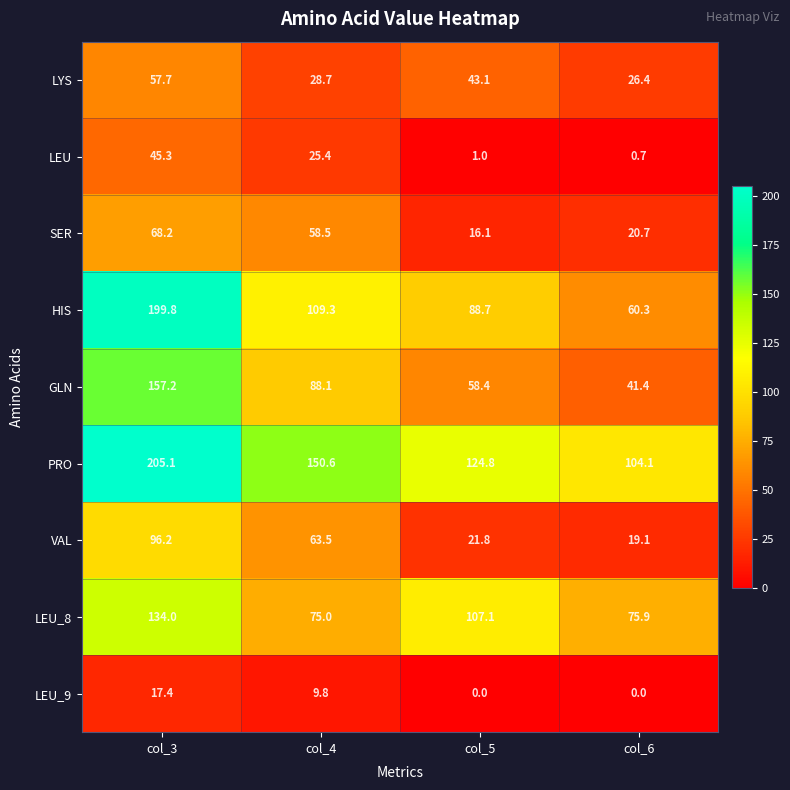

Which series changed the most between col_3 and col_5?

HIS